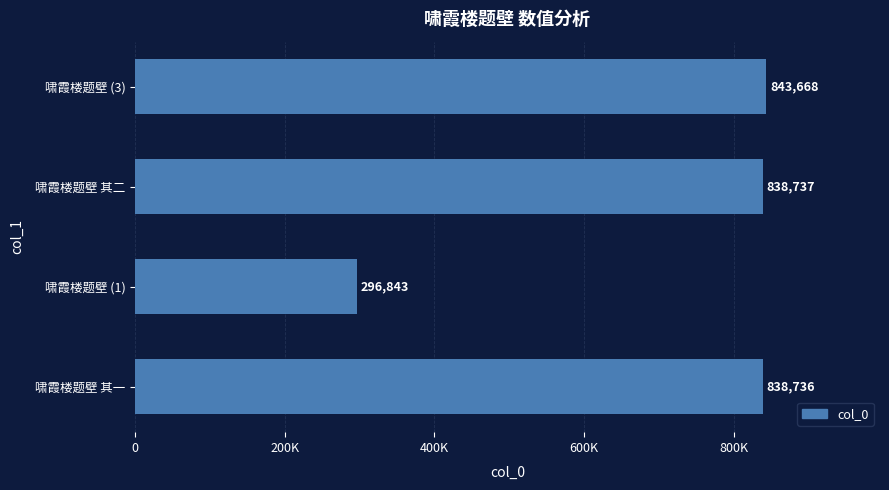

Which category has the lowest value across all series?

啸霞楼题壁 (1)